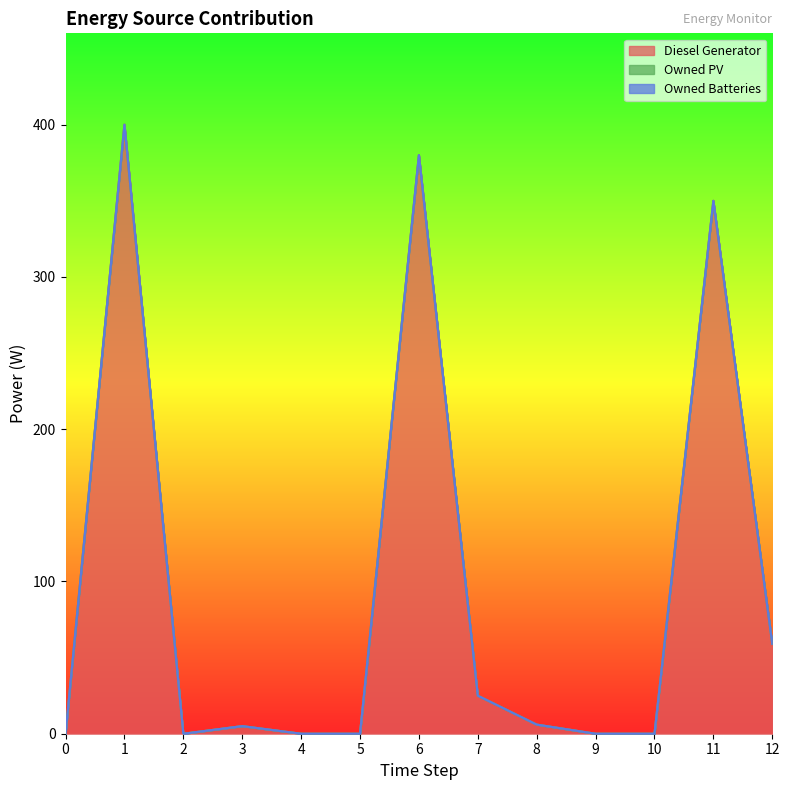

True or false: Diesel Generator and Owned Batteries intersect in this chart.

False